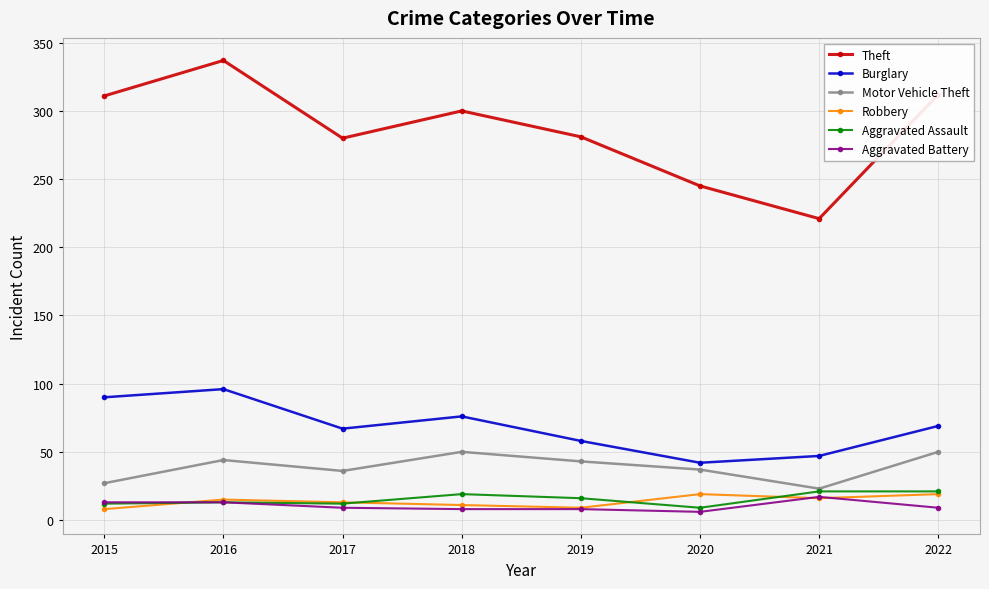

The value of Theft at 2020 is 345. True or false?

False